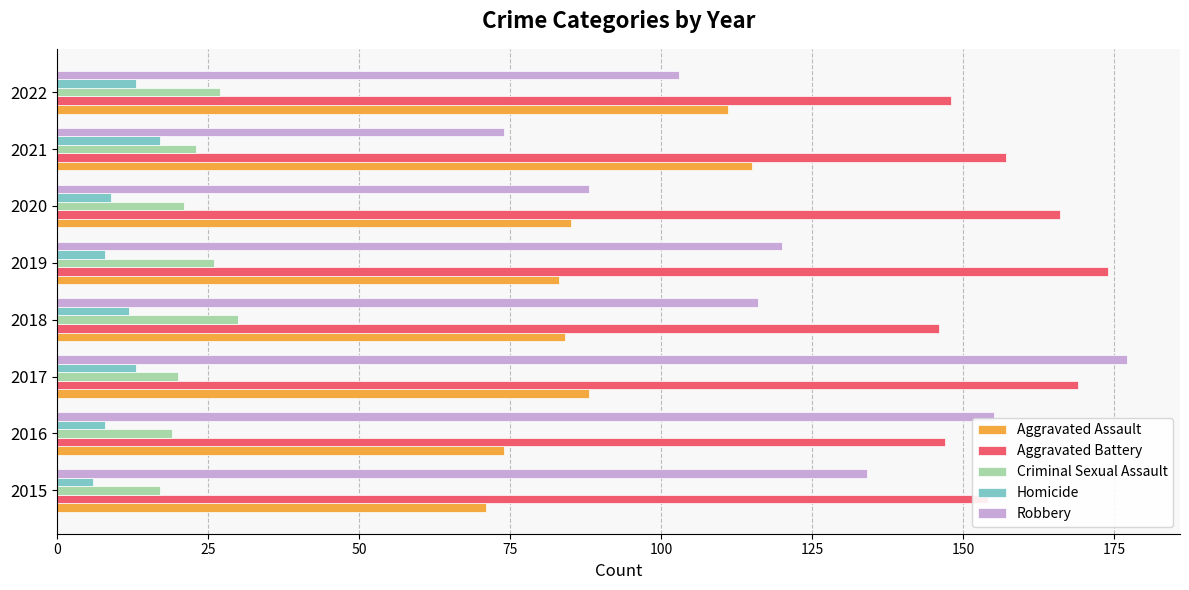

How many data points does each series have?

8